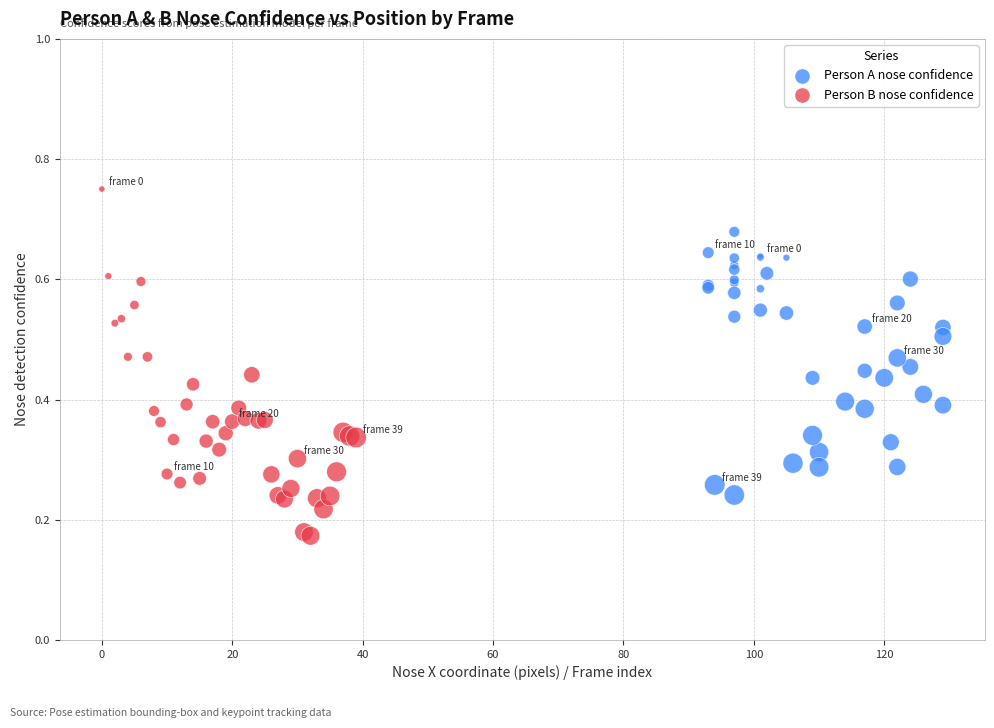

Which series has the widest spread of Y values?

Person B nose confidence